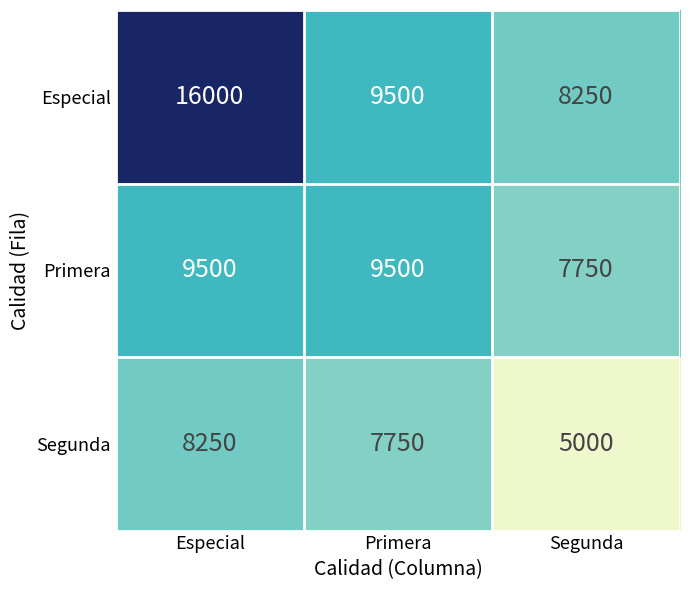

What is the difference between the highest and lowest values at Segunda?

3250